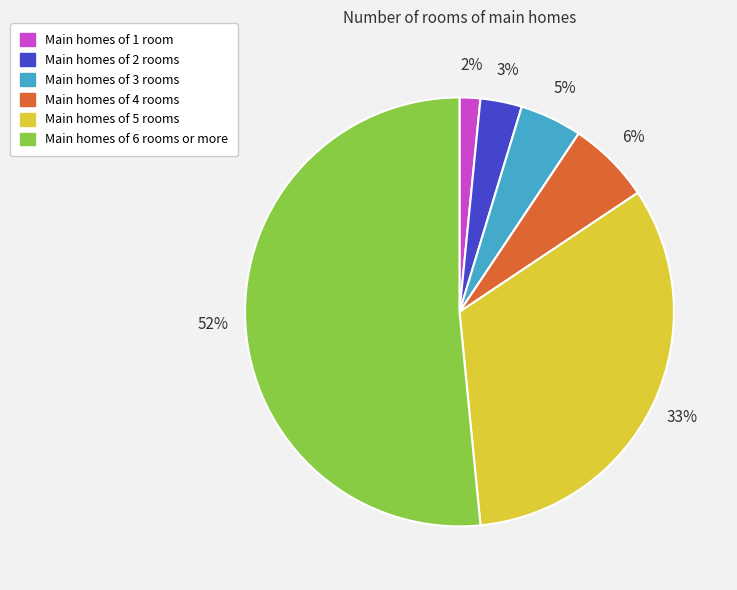

Is there a majority slice in this chart?

Yes